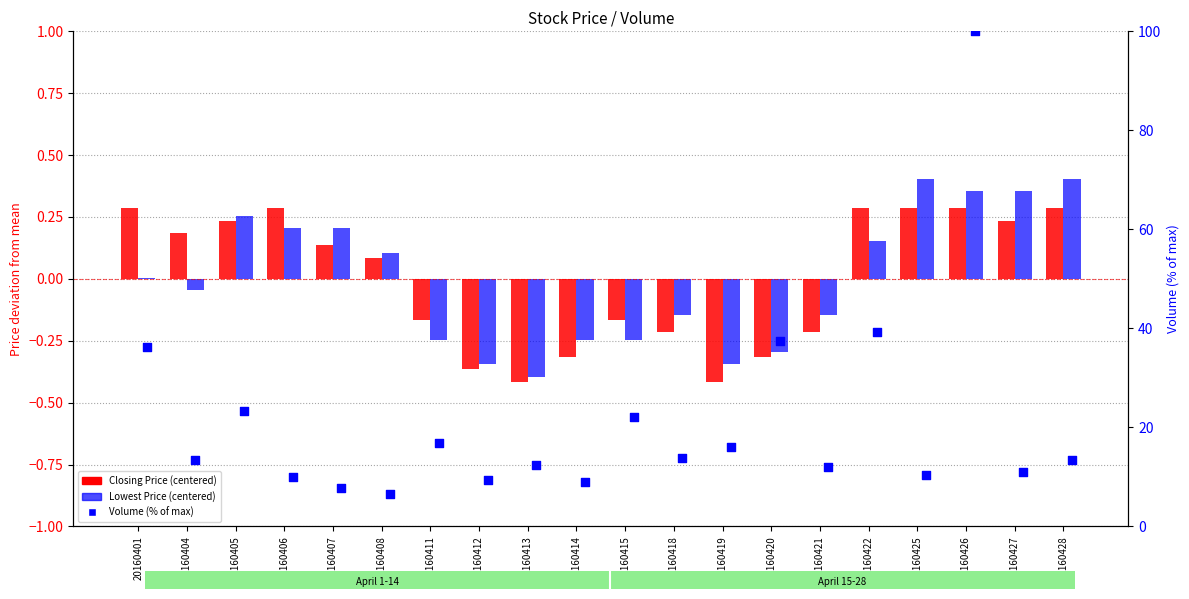

Which series contains the lowest Y value?

Closing Price (centered)